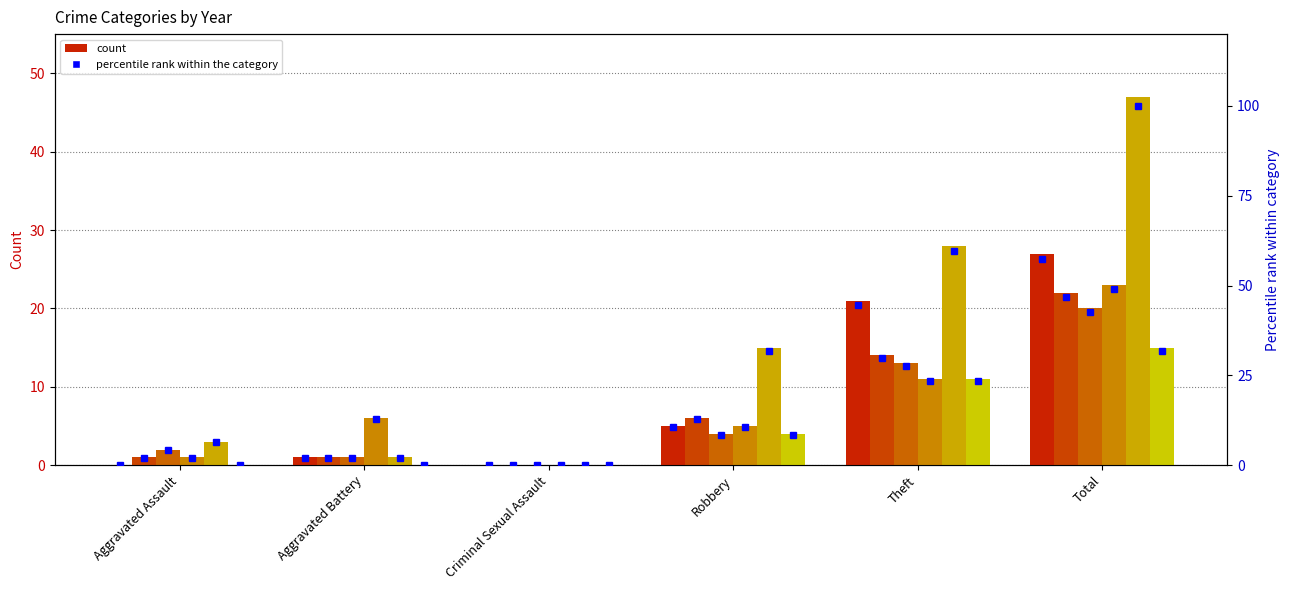

Is the value of pct_2018 at Aggravated Assault greater than the value of pct_2020 at Theft?

No